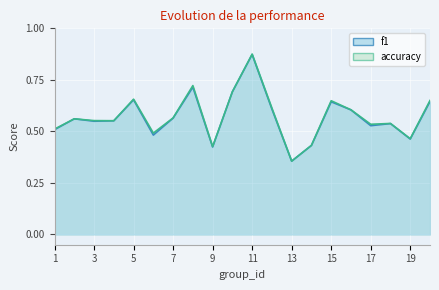

True or false: accuracy and f1 intersect in this chart.

False